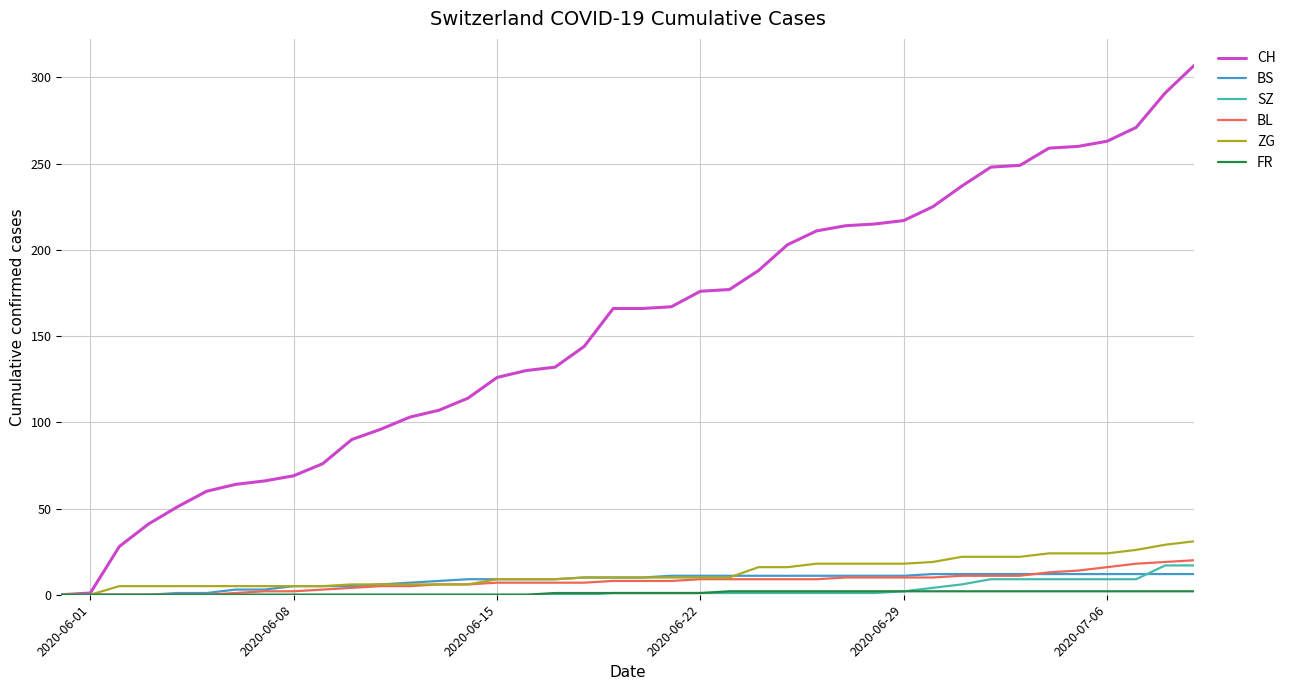

True or false: BL has more than 0 points higher than both neighbors.

False